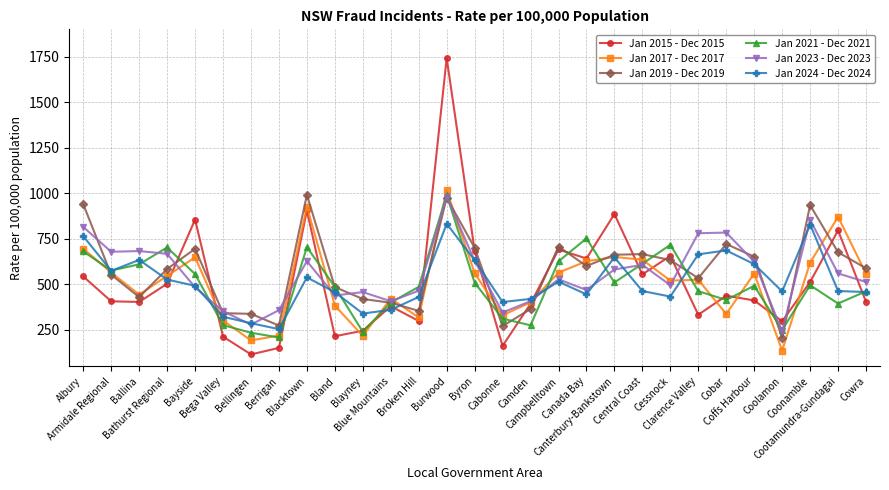

Is it true that Jan 2017 - Dec 2017 equals 401.6 at Camden?

True